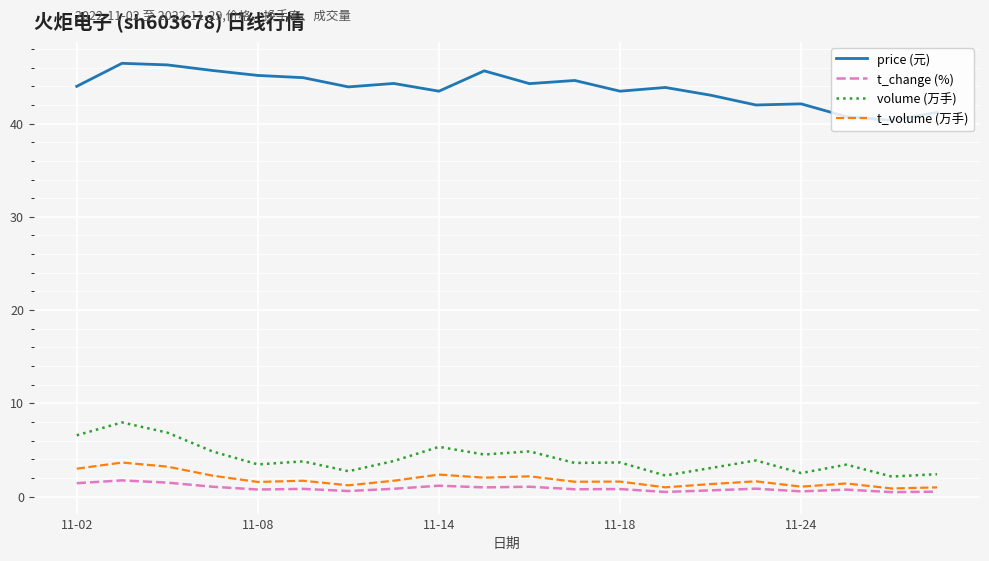

True or false: price (元) and t_change (%) intersect in this chart.

False